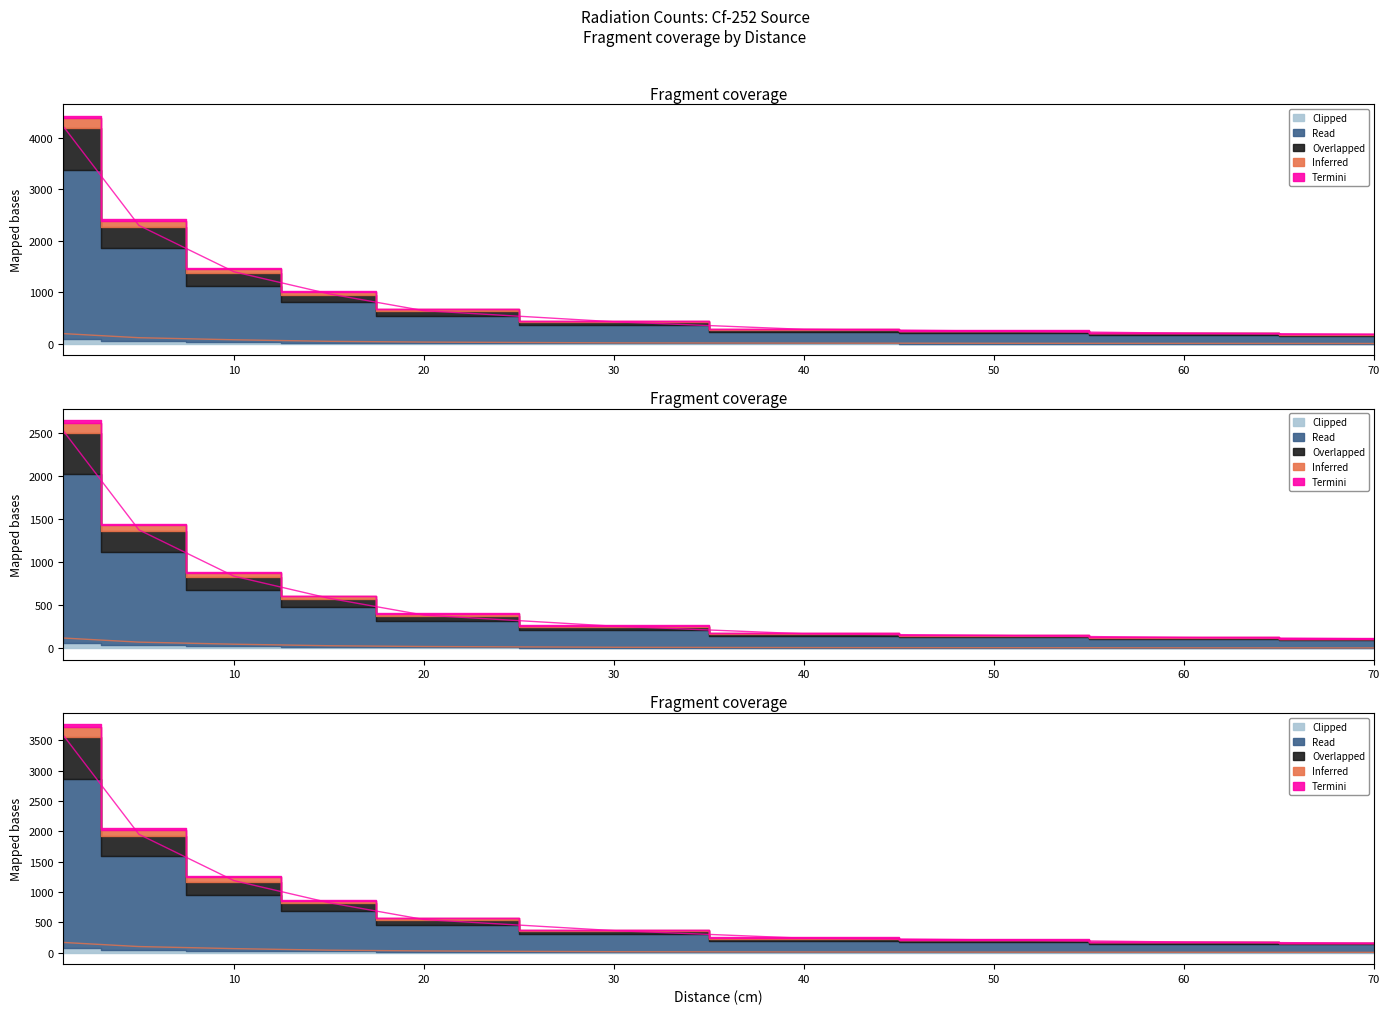

What is the difference between the maximum and minimum values in the Inferred series?

192.0